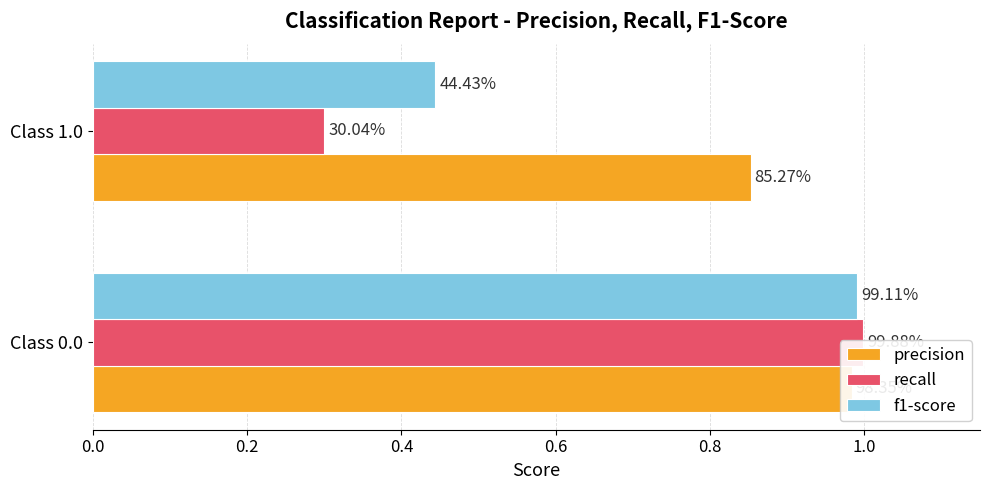

List the series in order of their overall mean, lowest first.

recall, f1-score, precision